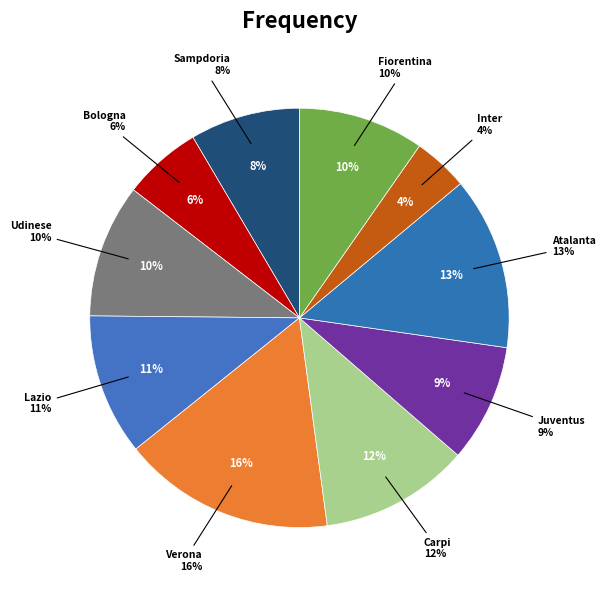

Which slice is the smallest?

Inter